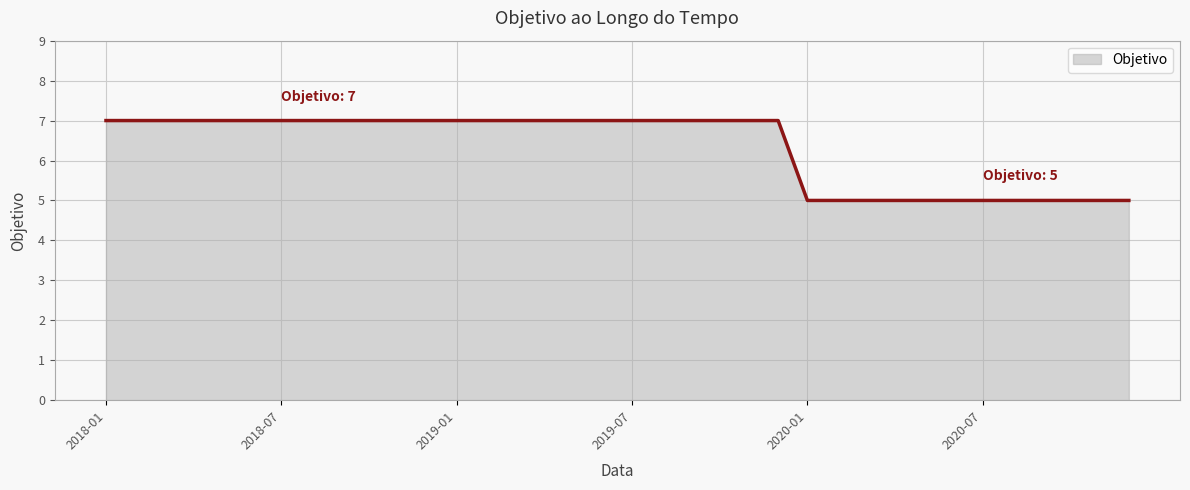

What is the maximum value shown in the chart?

7